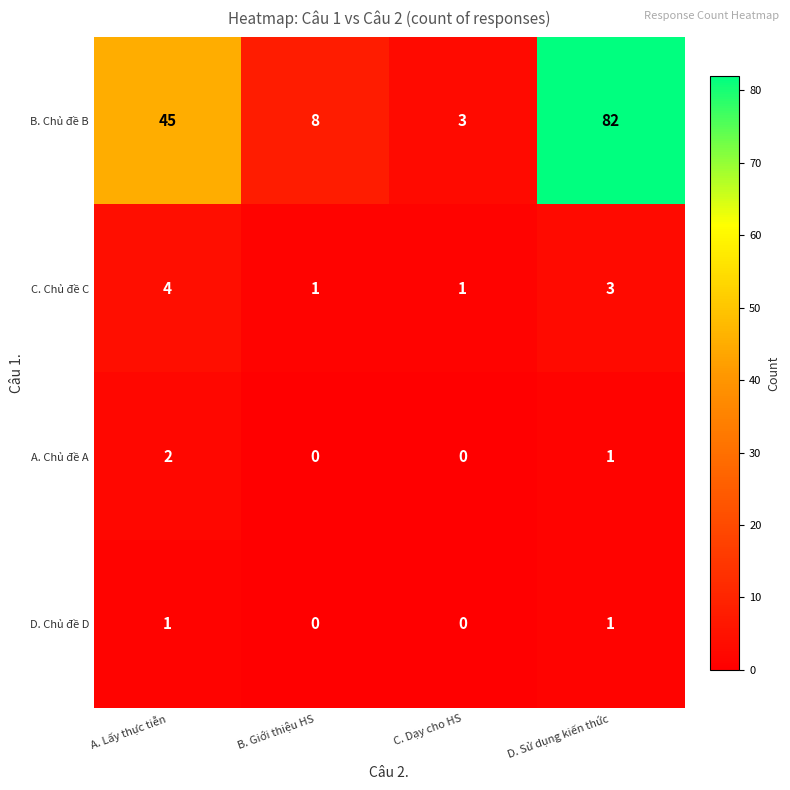

Between A. Lấy thực tiễn and D. Sử dụng kiến thức, which series saw the biggest shift?

B. Chủ đề B